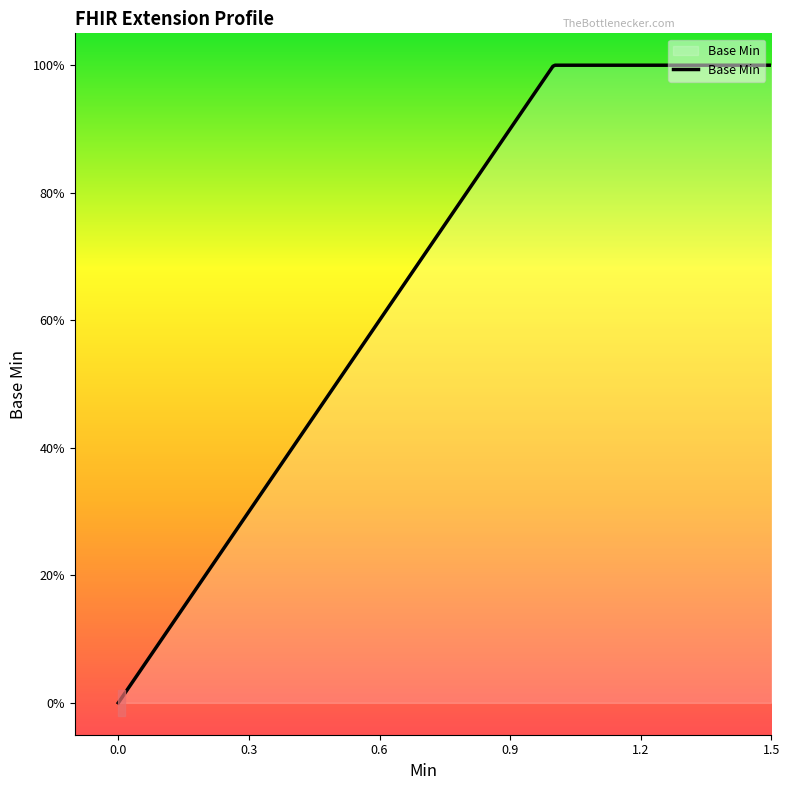

What is the sum of all values?

1